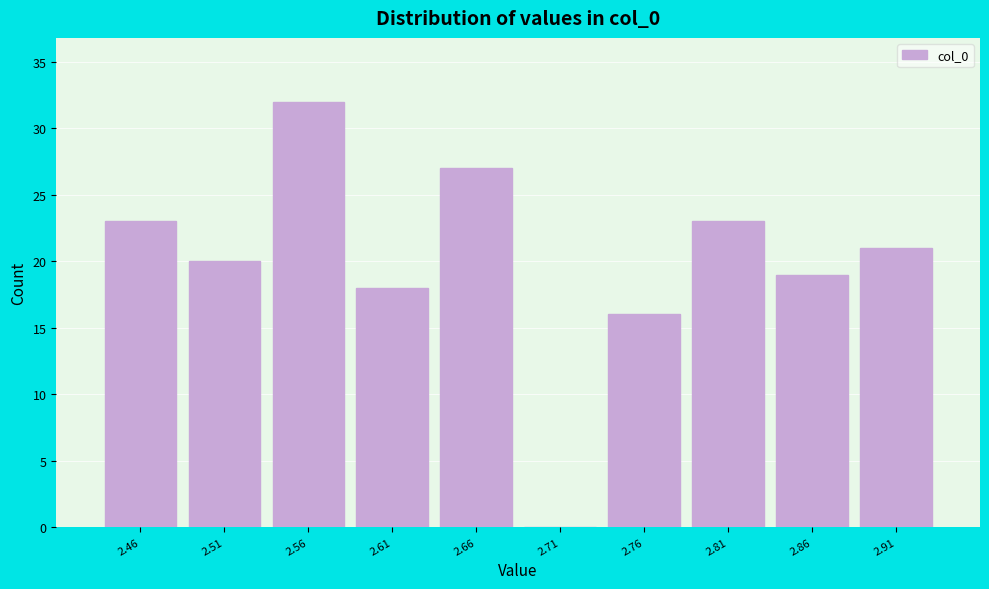

Reading left to right, transcribe this chart: for each bar, give the range it covers on the x-axis and its height. Neither the bar edges nor the heights are printed on the chart, so give them approximately, as read against the axes.

2.43 to 2.48: 23
2.48 to 2.53: 20
2.53 to 2.58: 32
2.58 to 2.63: 18
2.63 to 2.68: 27
2.68 to 2.73: 0
2.73 to 2.78: 16
2.78 to 2.83: 23
2.83 to 2.88: 19
2.88 to 2.93: 21